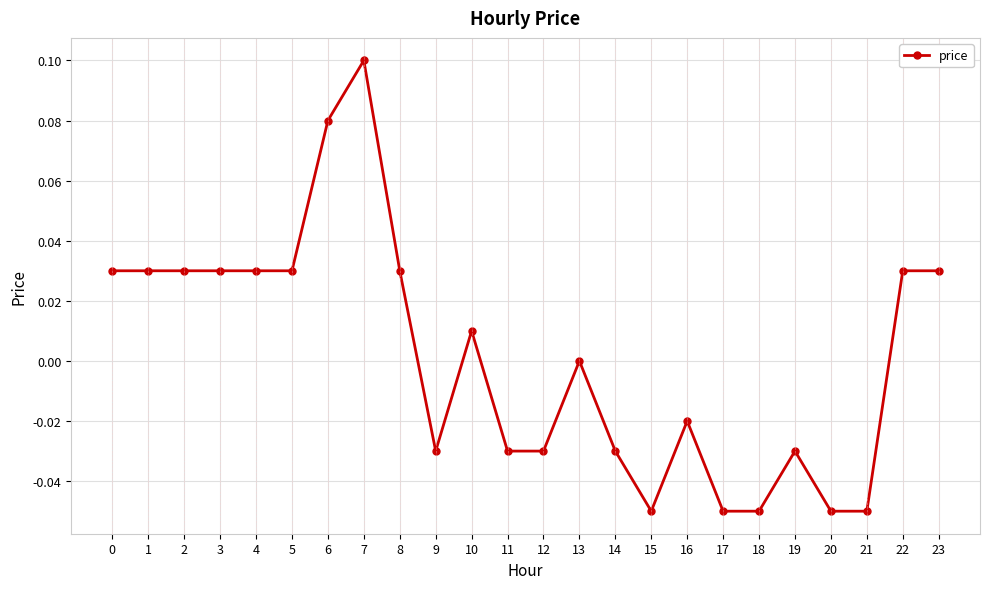

What is the change in value from 9 to 22?

+0.1